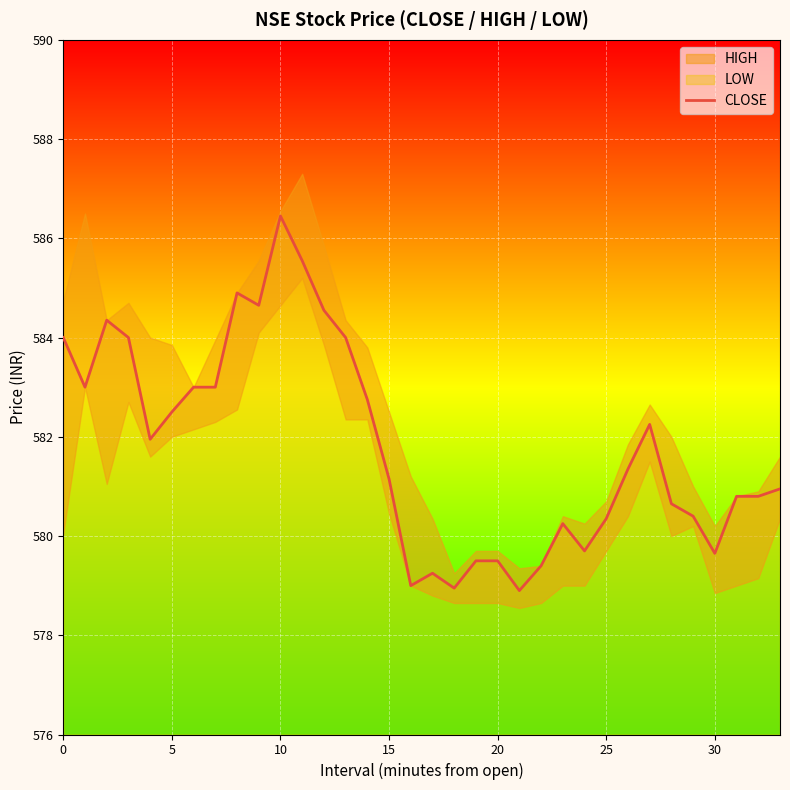

How many lines are shown in the chart?

1